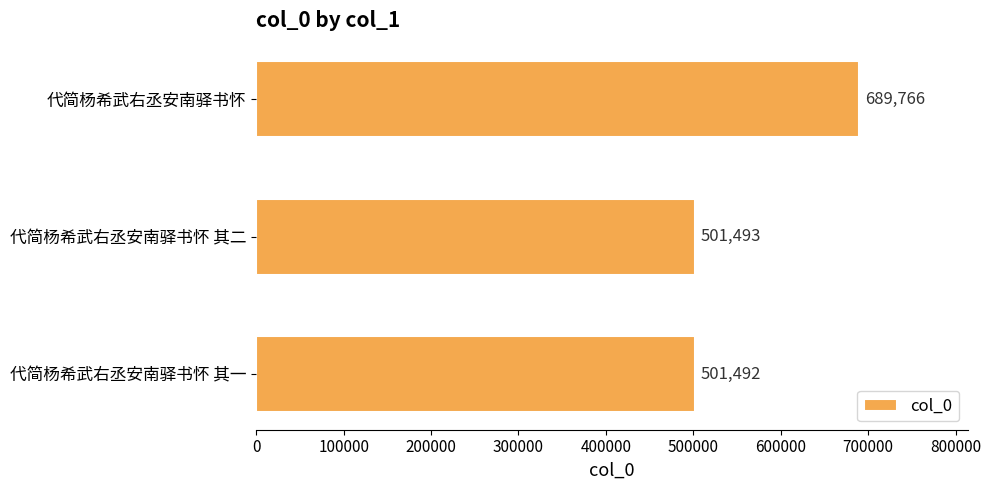

Approximately how many times larger is the value at 代简杨希武右丞安南驿书怀 其一 compared to 代简杨希武右丞安南驿书怀 其二?

1.0